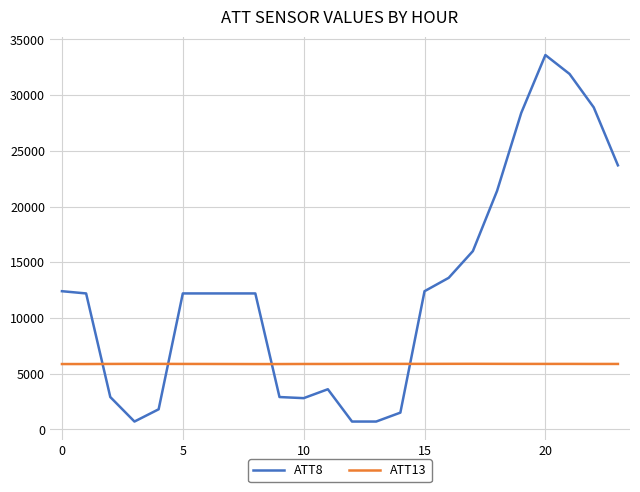

What is the maximum value shown in the chart?

33600.0